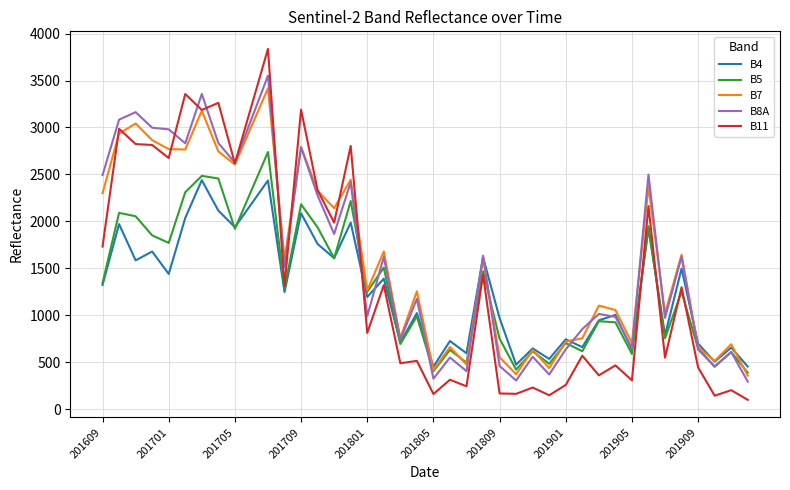

Which series ends up on top after the final intersection of B4 and B11?

B4